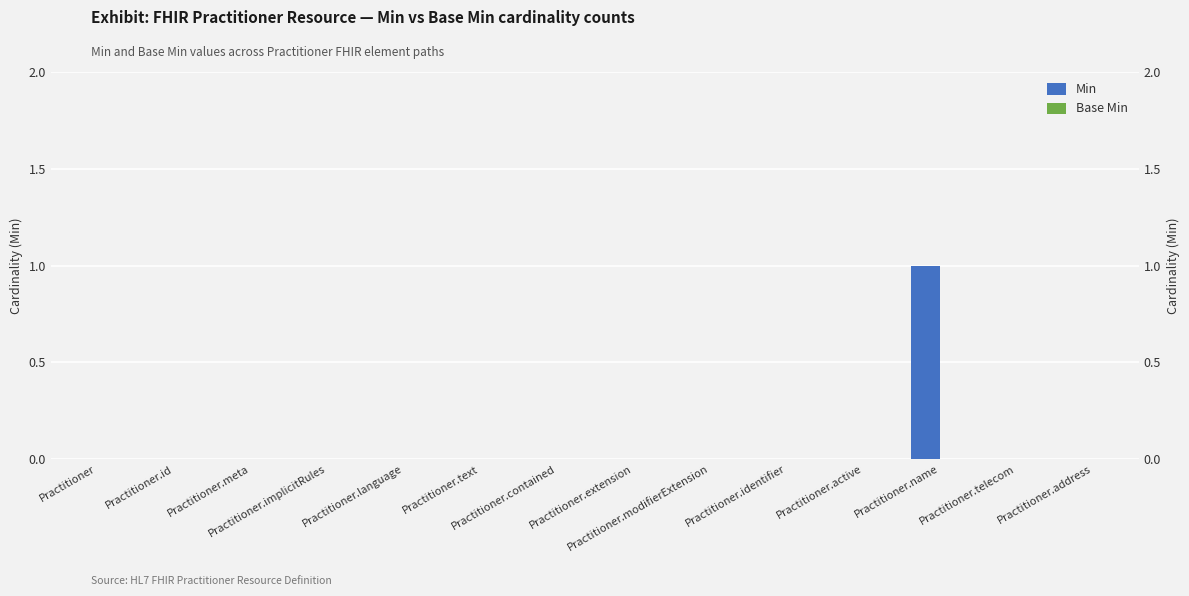

How many positive values does the Min series have?

1